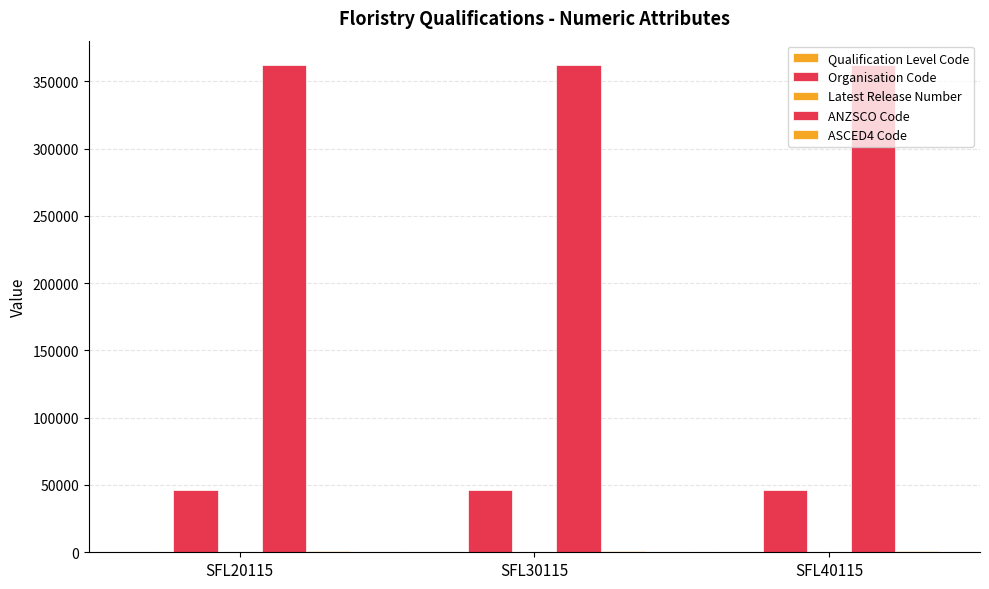

How many groups of bars are there?

3